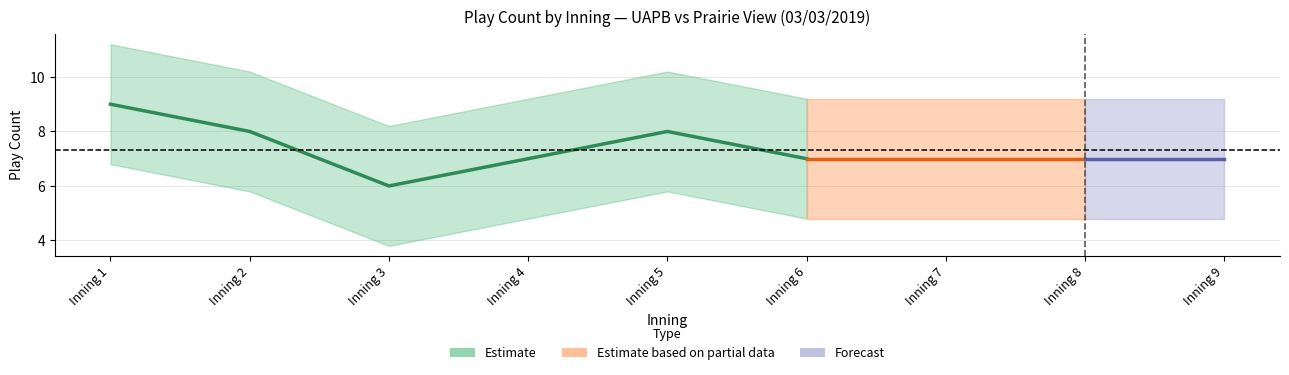

At how many categories does at least one series exceed 3?

9